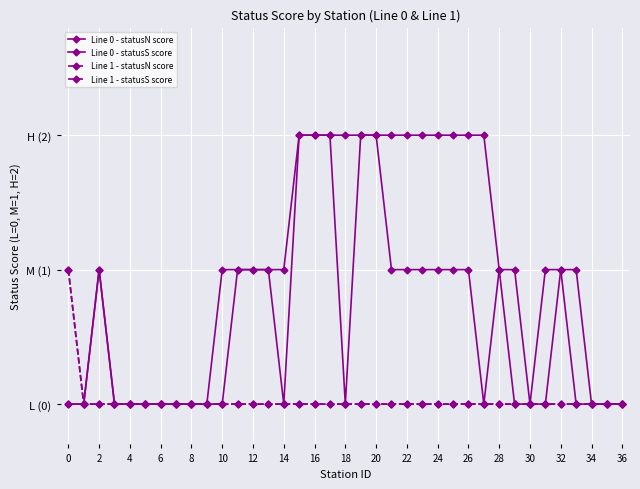

Does the chart have visible grid lines?

Yes